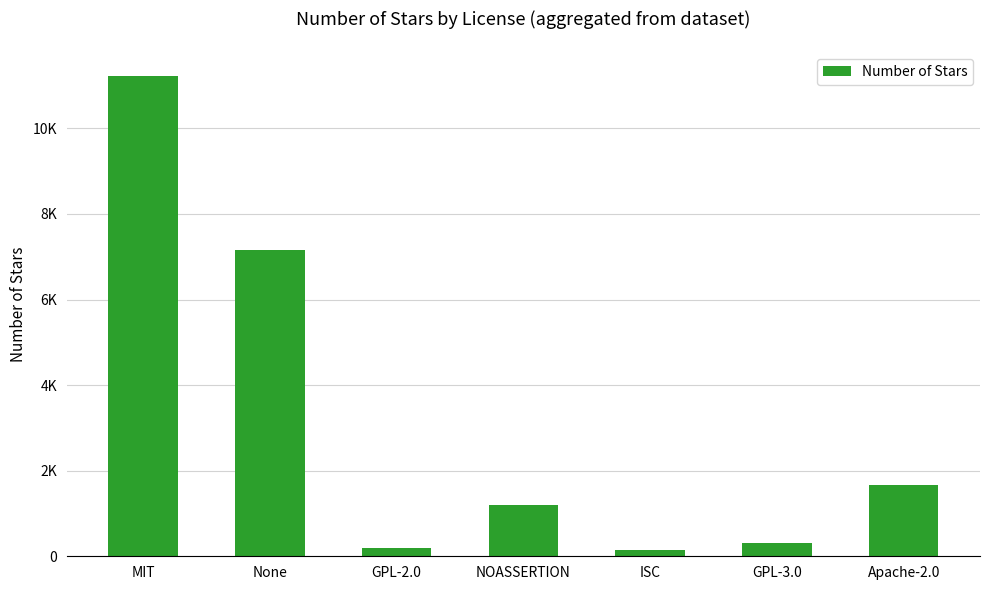

Rank the categories by value from highest to lowest.

MIT, None, Apache-2.0, NOASSERTION, GPL-3.0, GPL-2.0, ISC